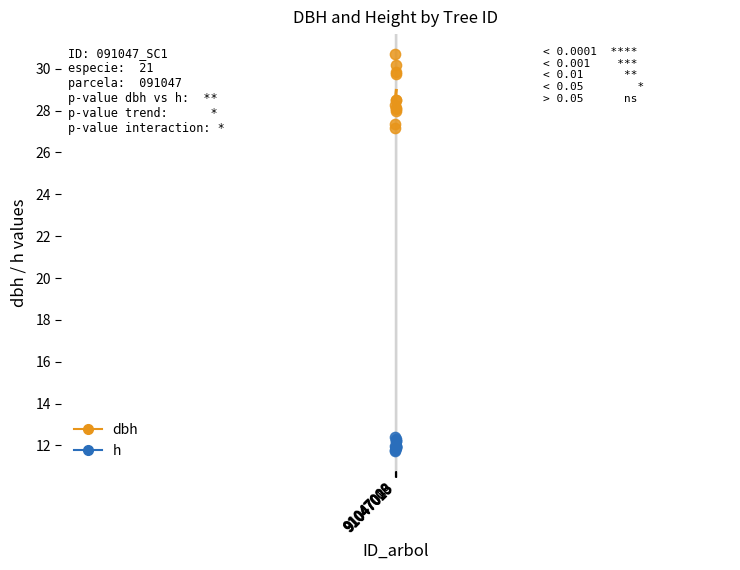

Which series reaches the maximum Y coordinate?

dbh